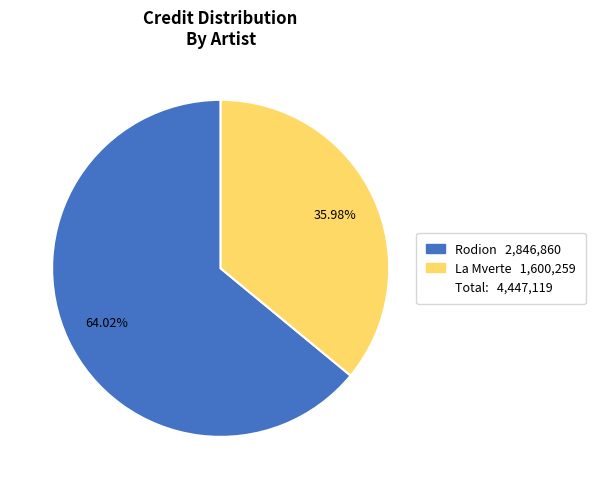

Does any single category account for the majority?

Yes